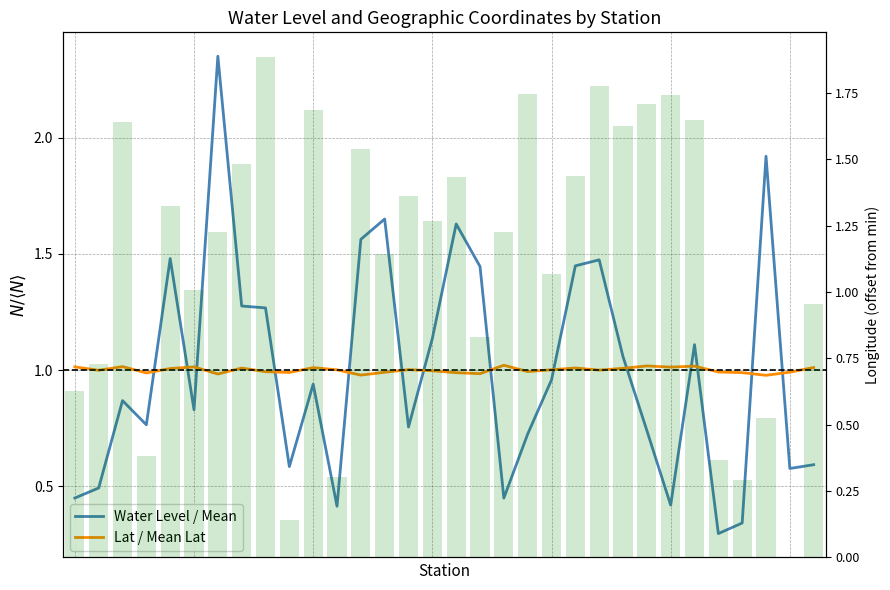

What is the total value across all series at 28?

1.6